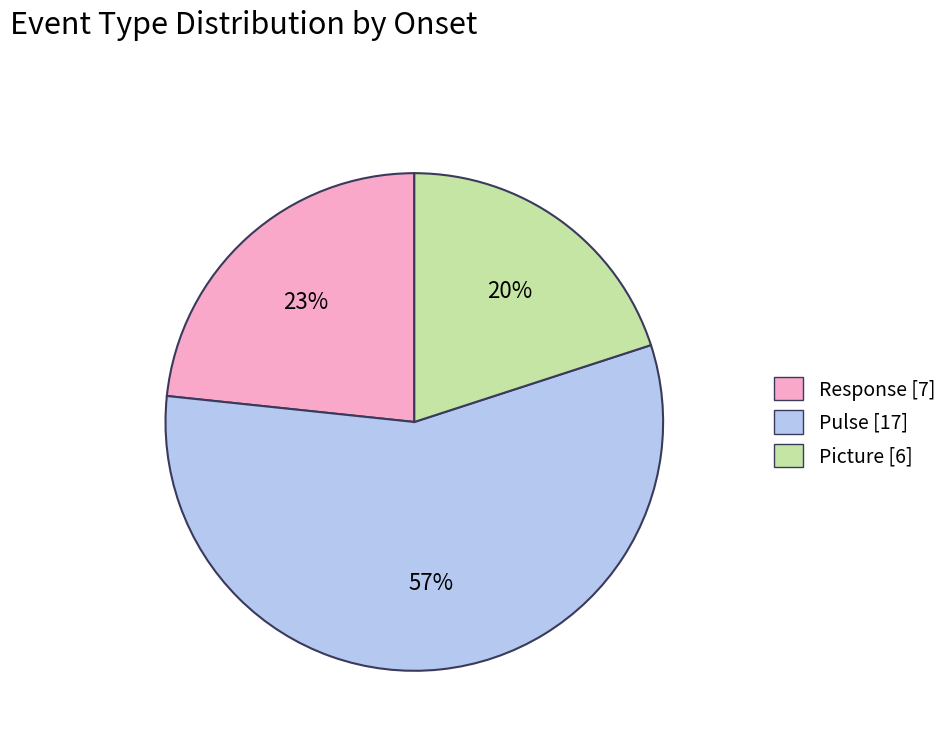

Between Picture [6] and Response [7], which is larger?

Response [7]